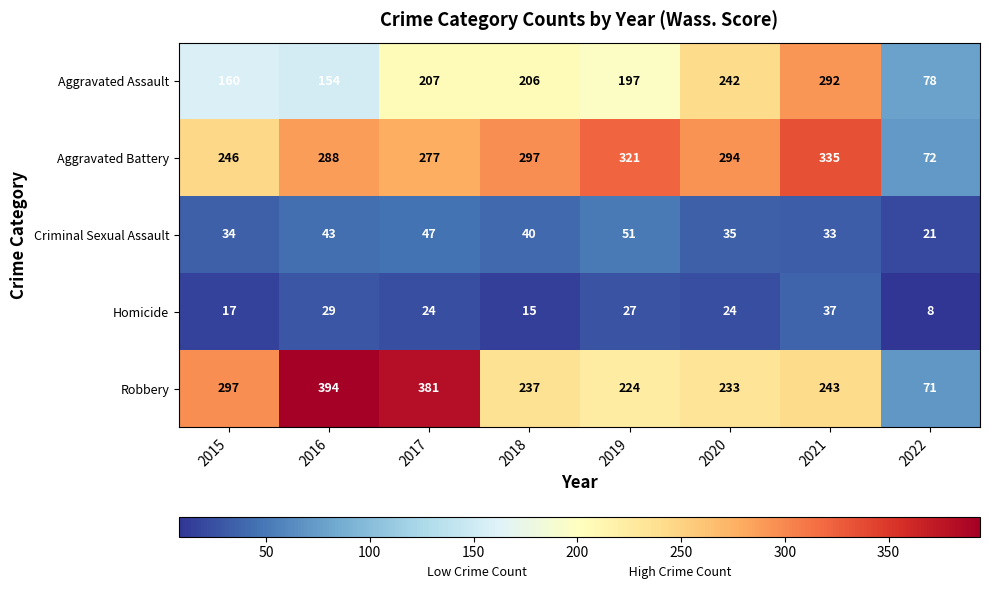

What is the total value across all series at 2020?

828